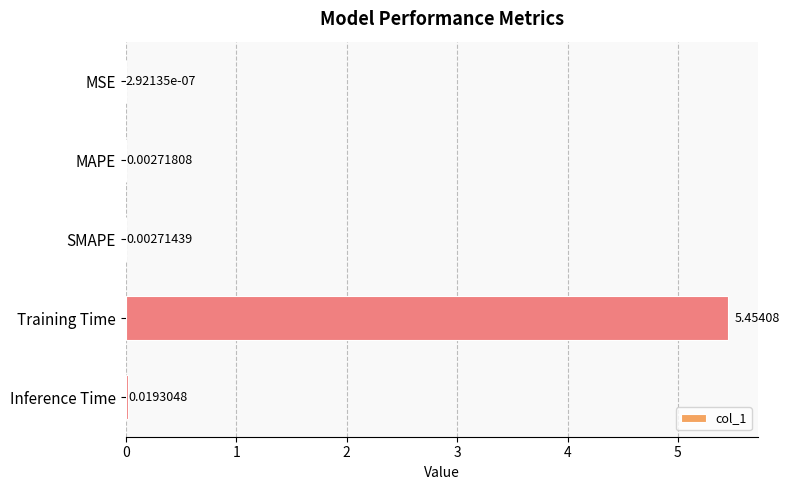

Between Training Time and Inference Time, which is larger?

Training Time